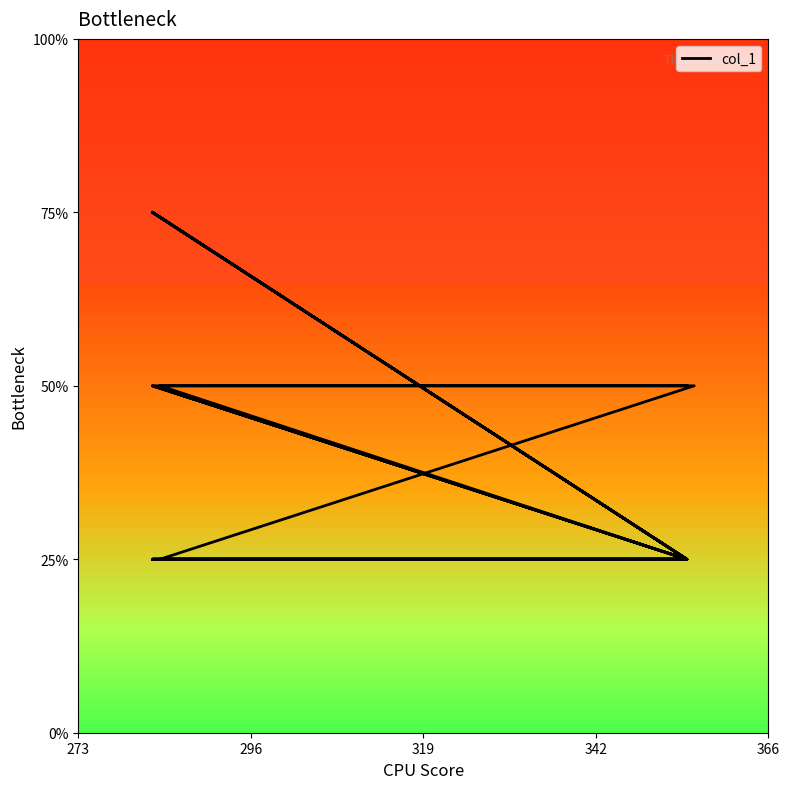

How many values exceed 189?

8